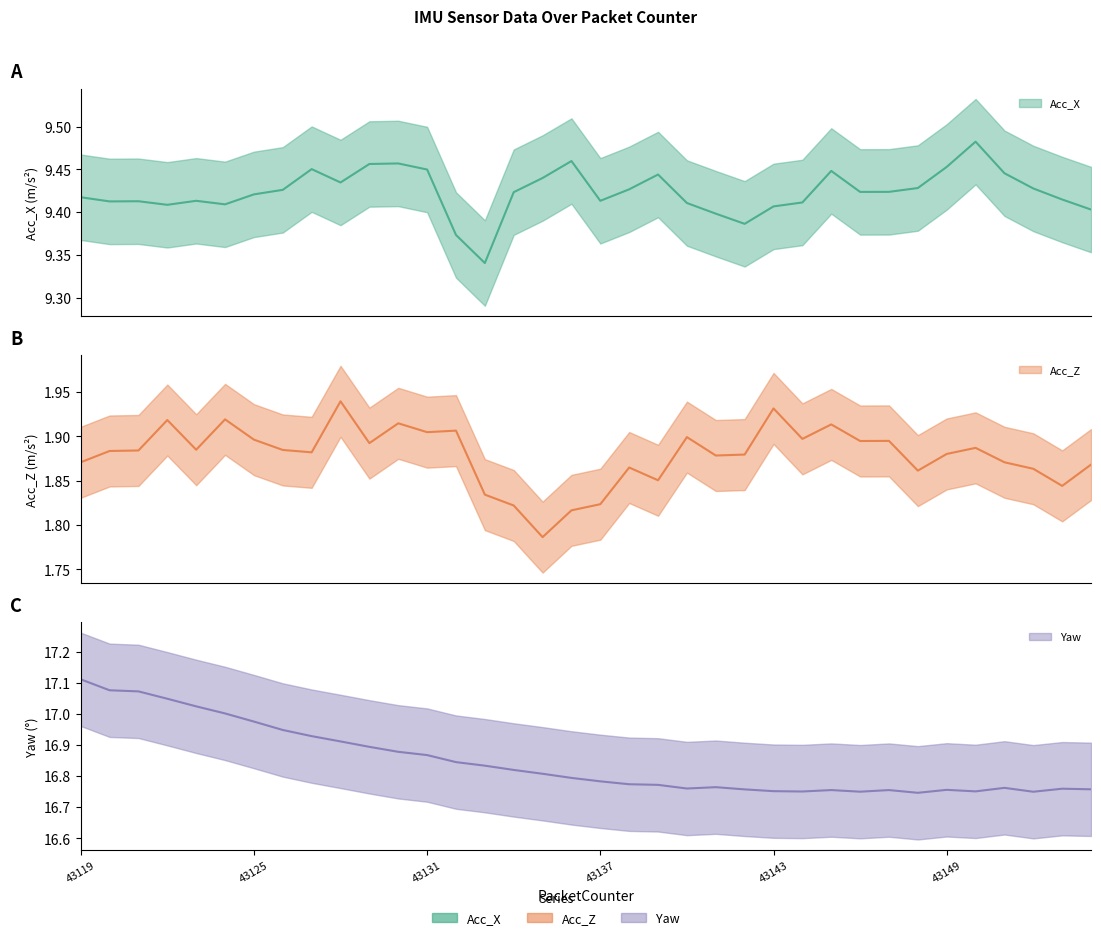

What is the minimum value for Yaw?

16.7